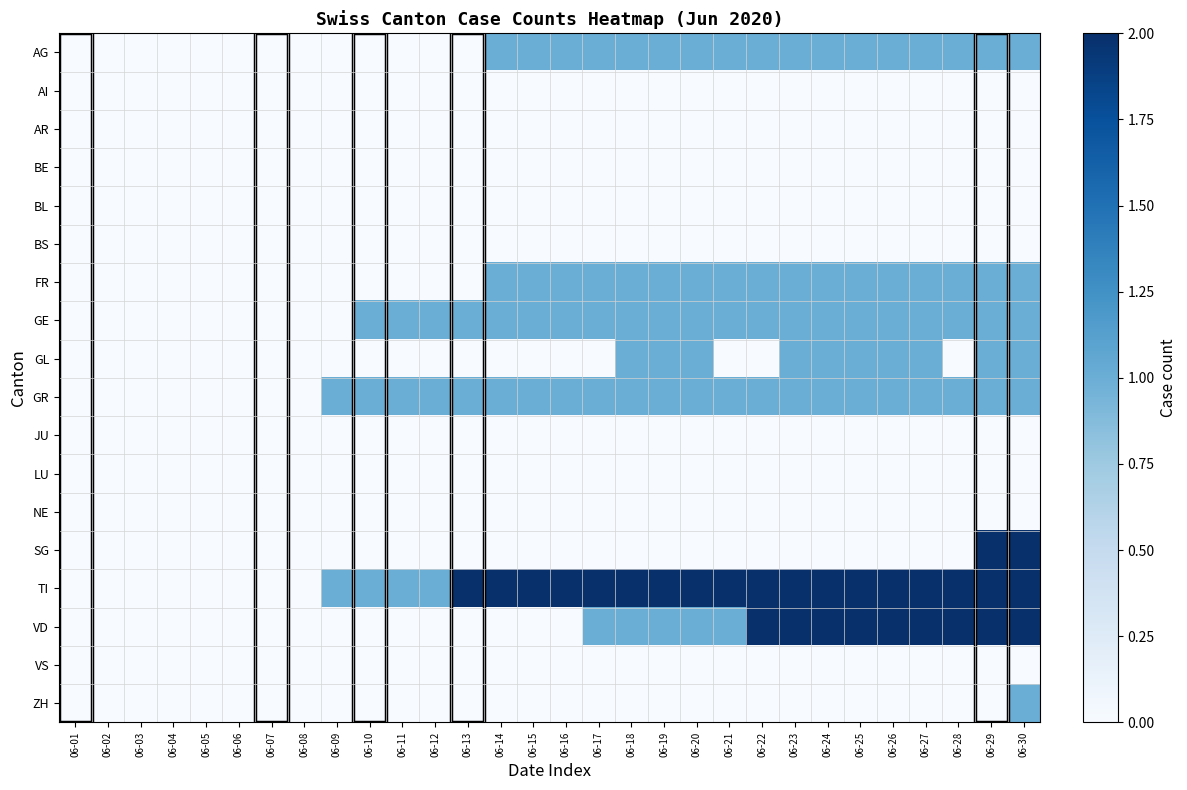

At 06-17, list the series in order from largest to smallest.

TI, AG, FR, GE, GR, VD, AI, AR, BE, BL, BS, GL, JU, LU, NE, SG, VS, ZH